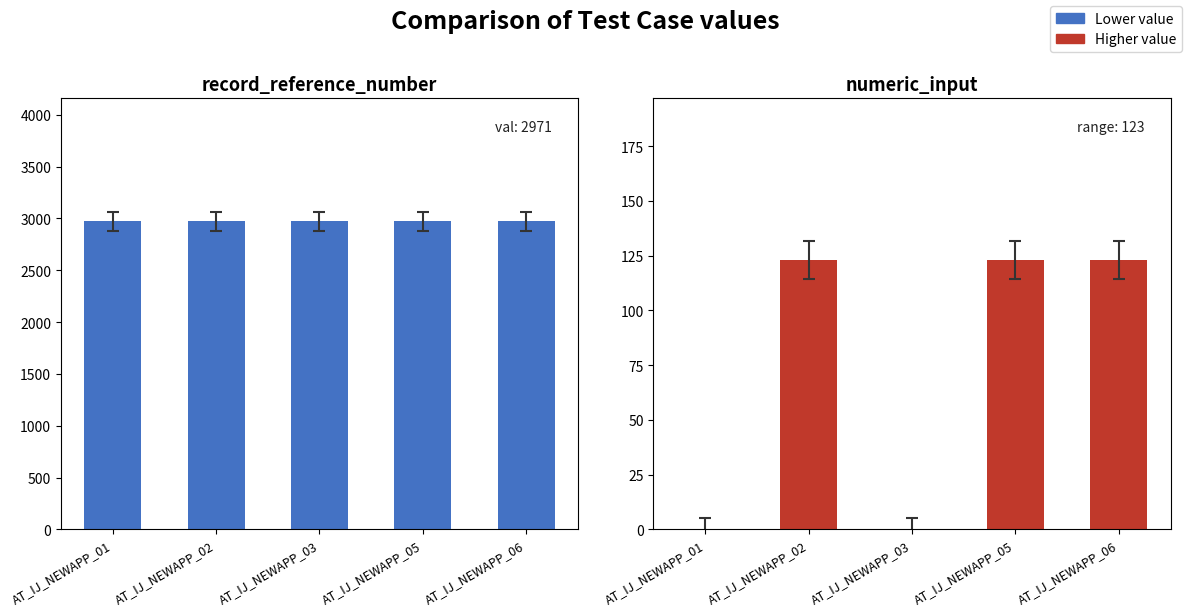

What is the sum of the numeric_input values at AT_IJ_NEWAPP_02 and AT_IJ_NEWAPP_05?

246